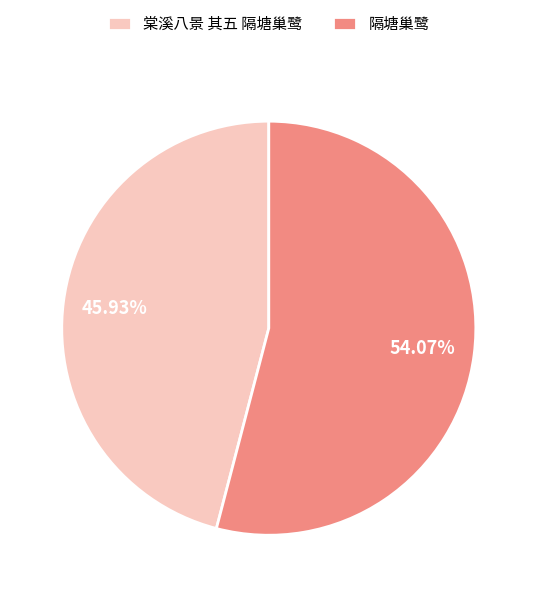

Count the number of slices in the pie.

2